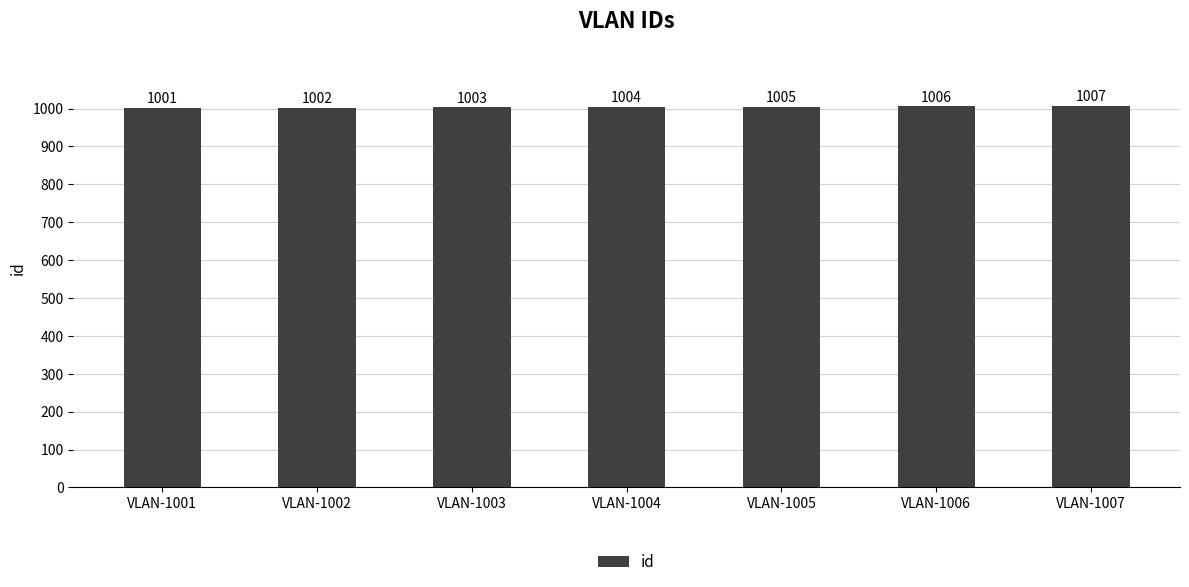

True or false: the data shows 1501 at VLAN-1005.

False